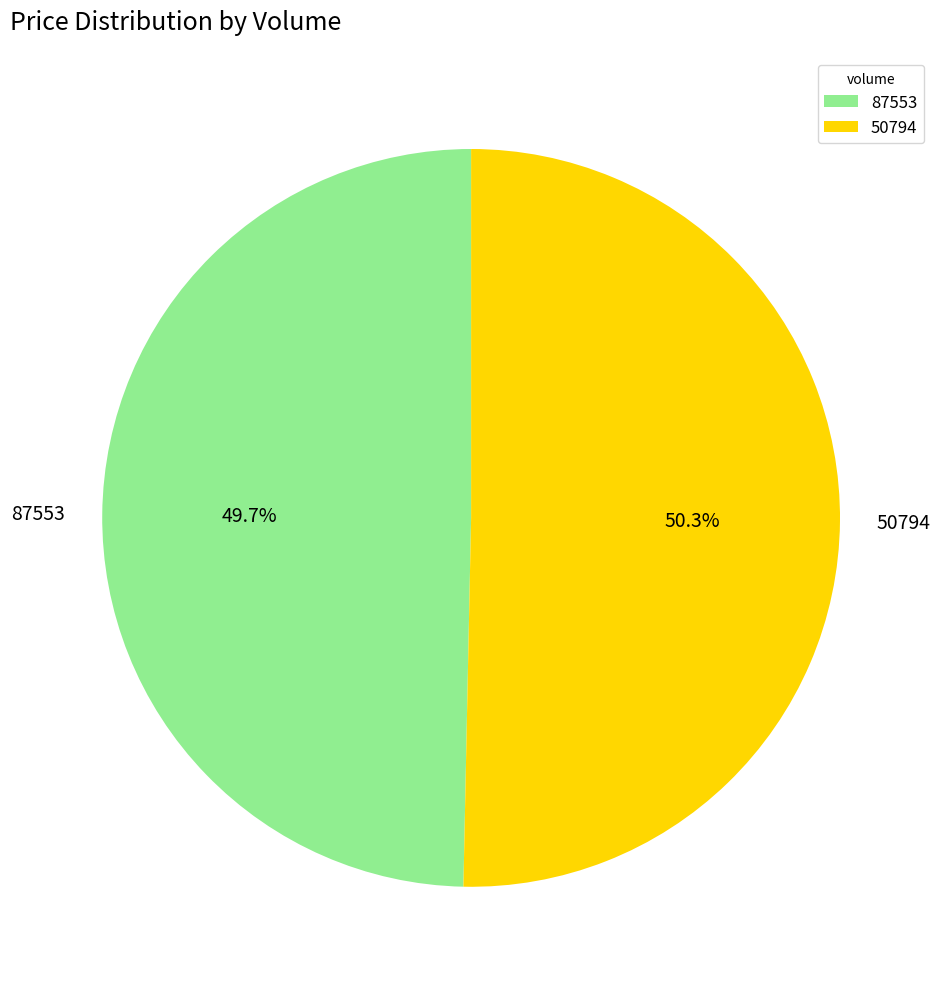

Is there any slice that represents more than half of the pie?

Yes